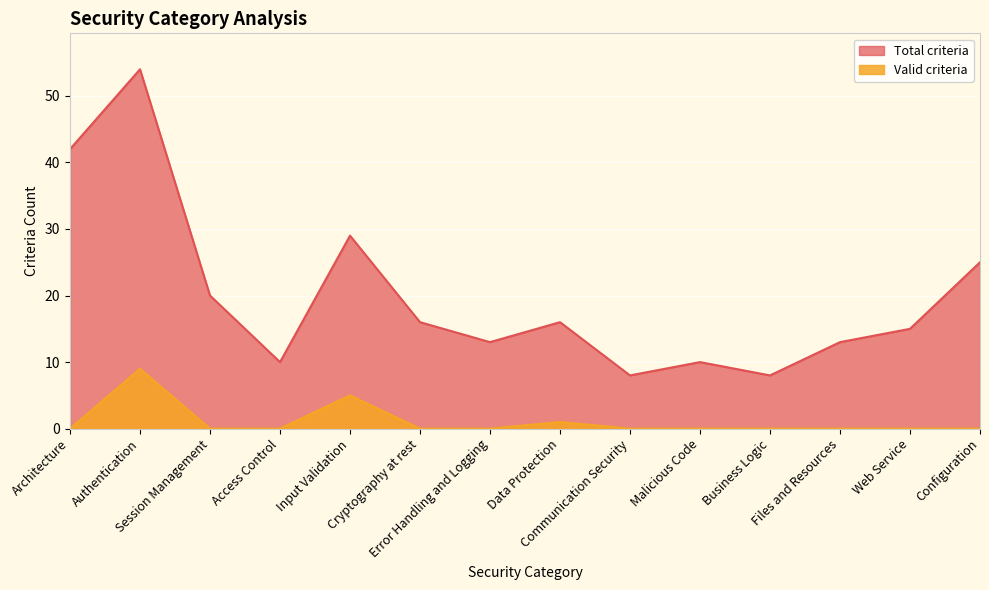

How many data points does each series have?

14